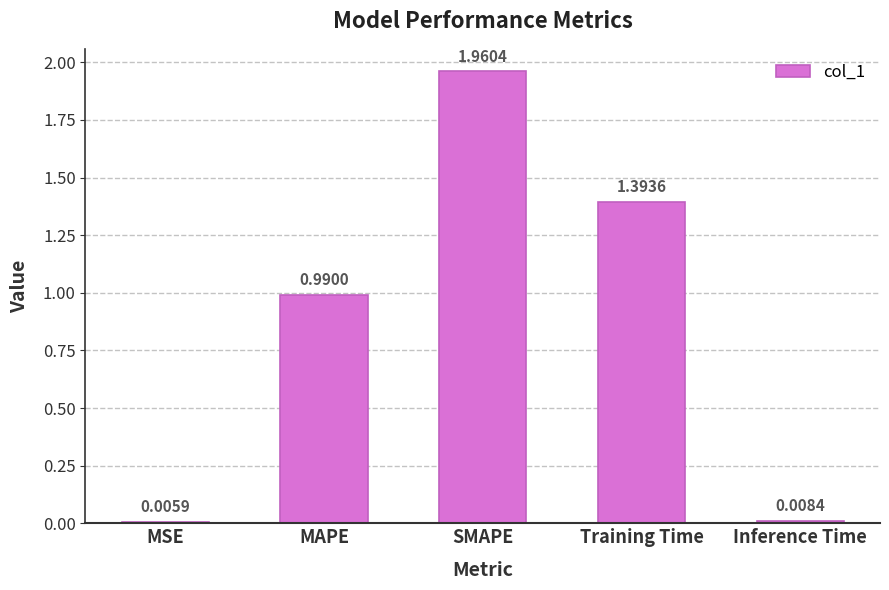

What is the sum of all values?

4.4